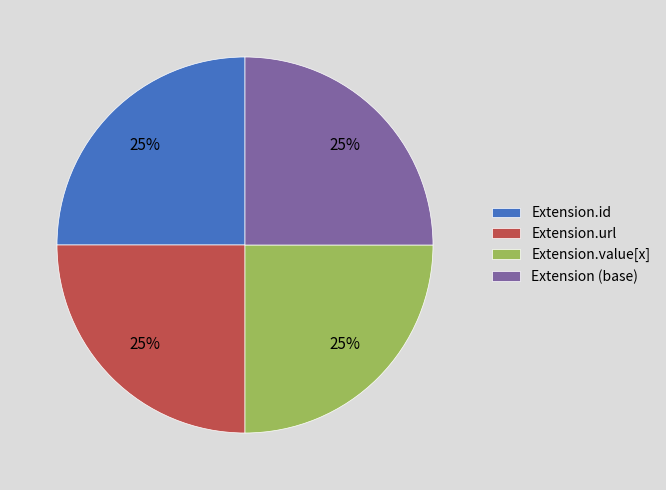

Is it true that Extension.id is 35% of the pie?

False